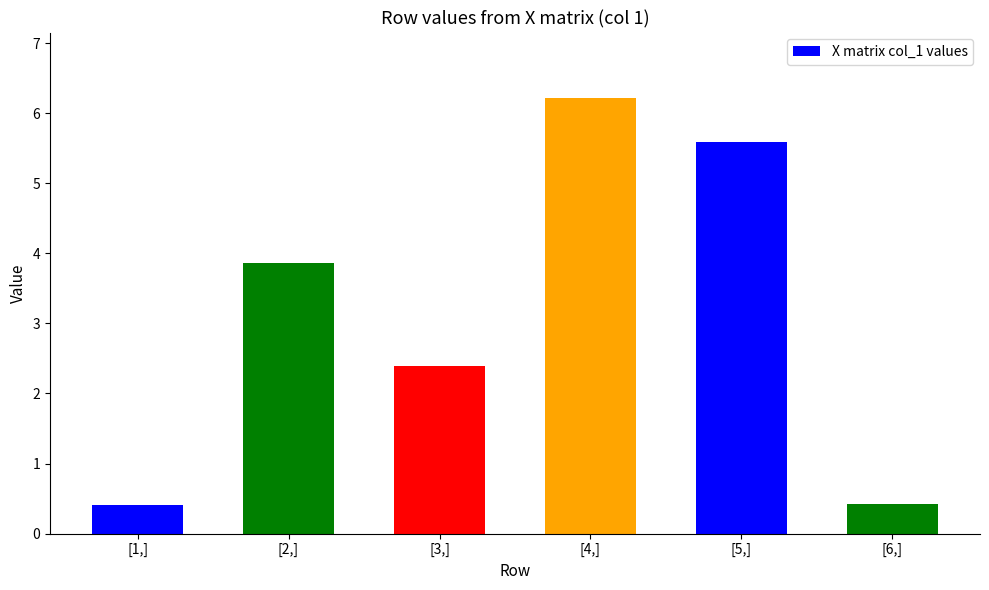

What is the value of the 4th bar from the left?

6.2